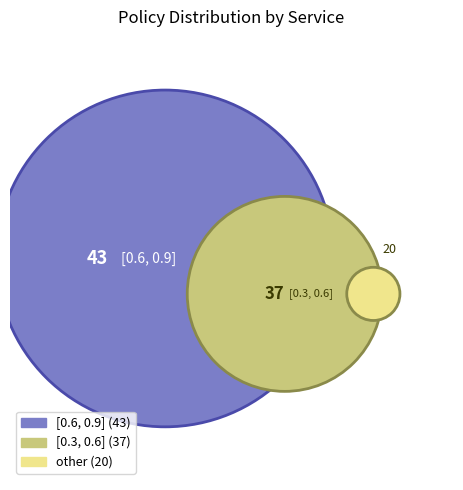

What portion of the pie excludes [0.3, 0.6]?

63.0%